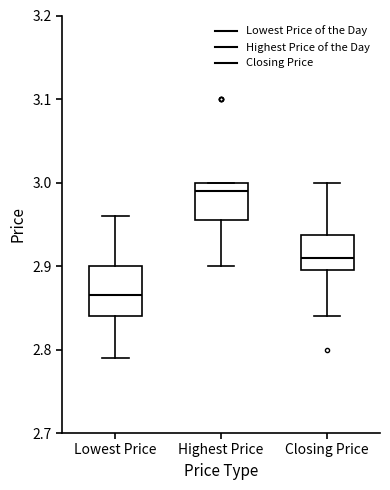

Comparing the boxes themselves (not the whiskers), which one is the tallest?

Lowest Price